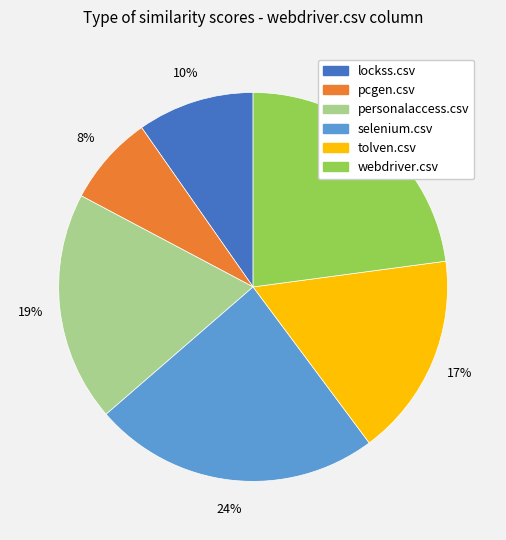

Rank the categories by value from lowest to highest.

pcgen.csv, lockss.csv, tolven.csv, personalaccess.csv, webdriver.csv, selenium.csv